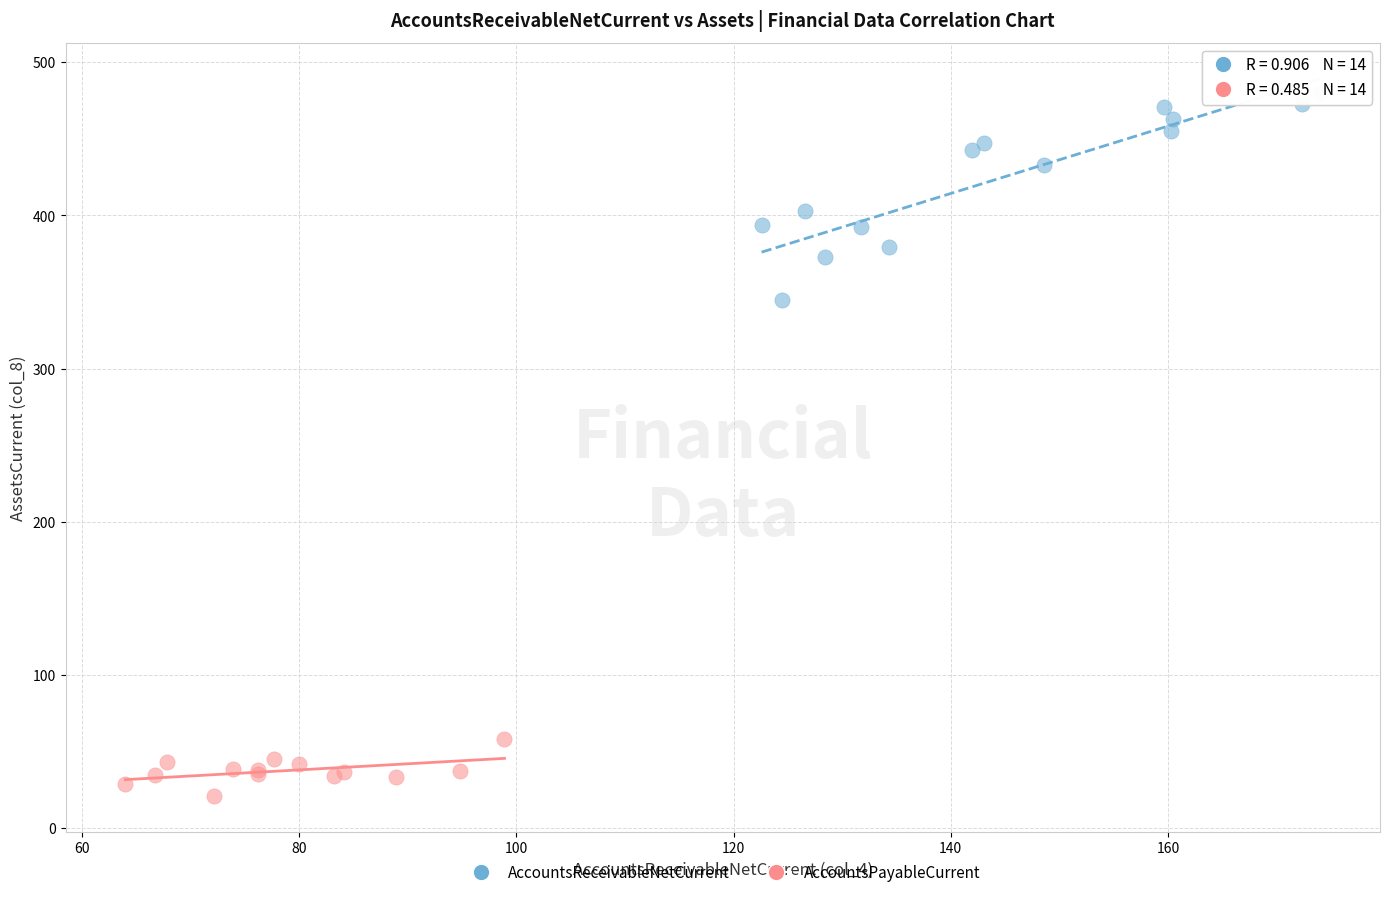

Which series has the widest spread of Y values?

AccountsReceivableNetCurrent